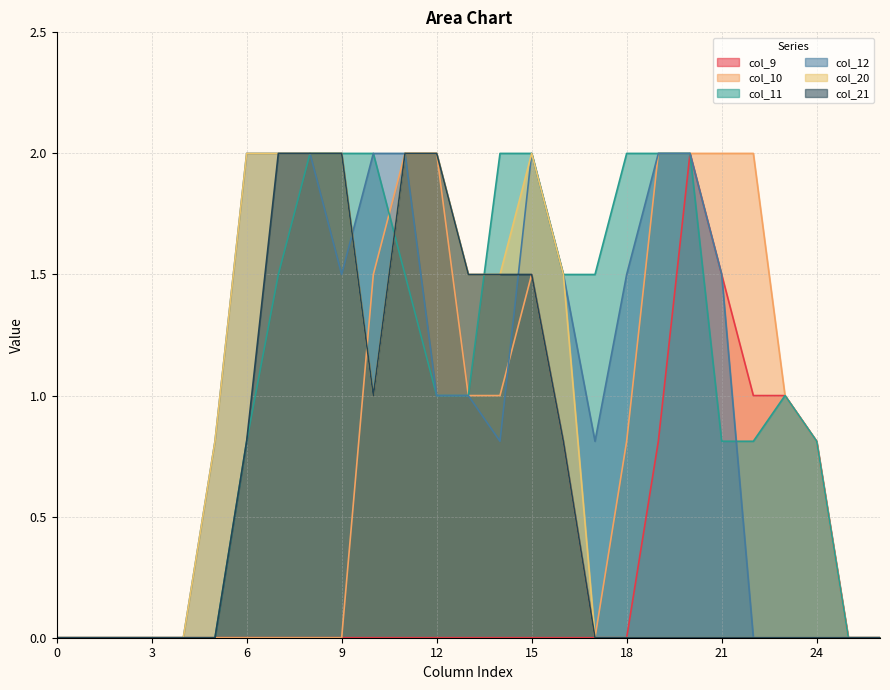

Which category has the highest value in the col_9 series?

20